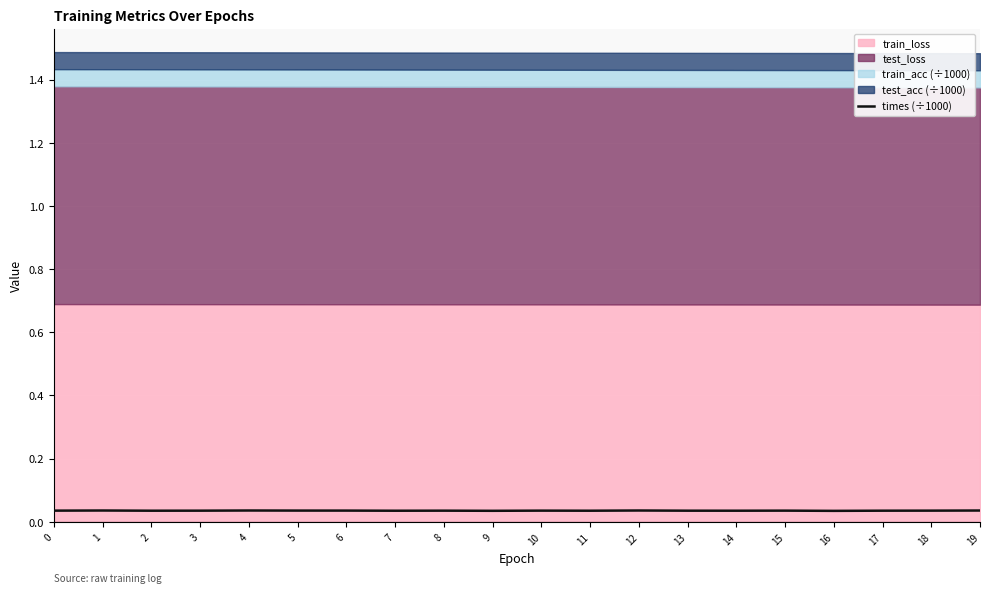

The value at 14 is 0.0. True or false?

False